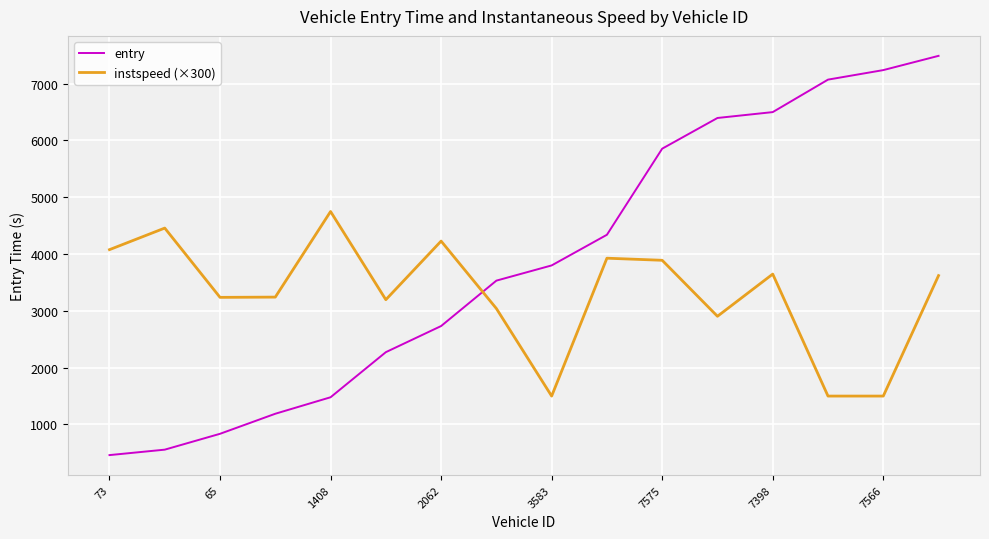

Rank the series by their maximum value, from lowest to highest.

instspeed (×300), entry